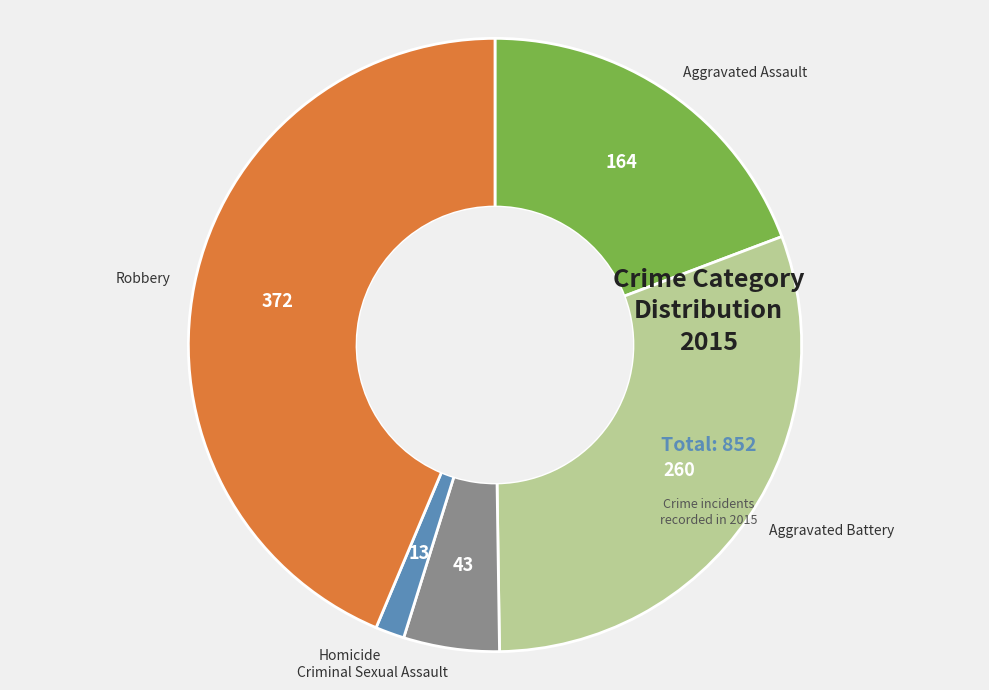

Approximately how many times larger is the value at Homicide compared to Criminal Sexual Assault?

0.3